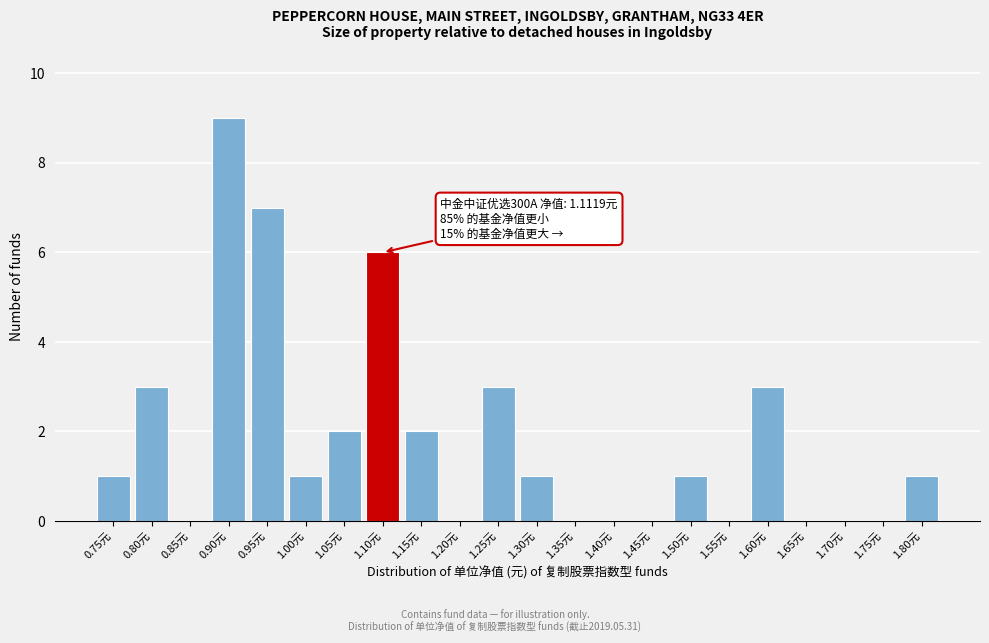

Reading left to right, list all the values displayed in this chart.

0.75元=1	0.80元=3	0.85元=0	0.90元=9	0.95元=7	1.00元=1	1.05元=2	1.10元=6	1.15元=2	1.20元=0	1.25元=3	1.30元=1	1.35元=0	1.40元=0	1.45元=0	1.50元=1	1.55元=0	1.60元=3	1.65元=0	1.70元=0	1.75元=0	1.80元=1